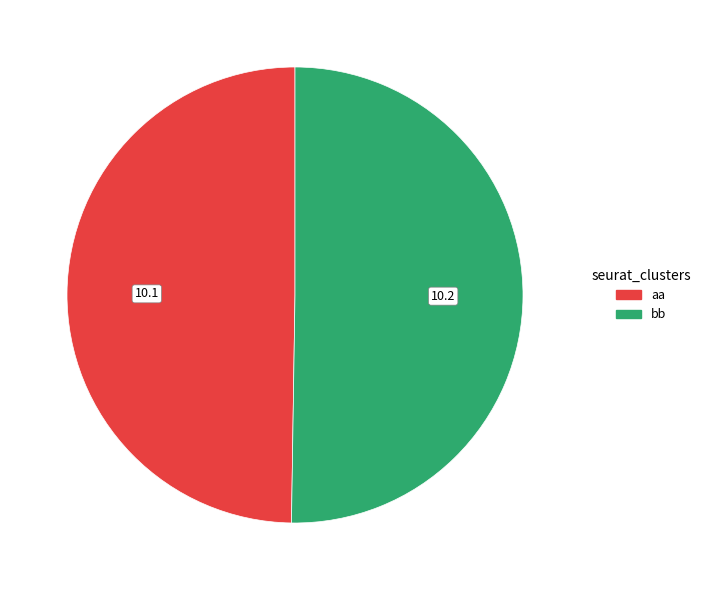

The bb slice represents 38% of the pie. True or false?

False